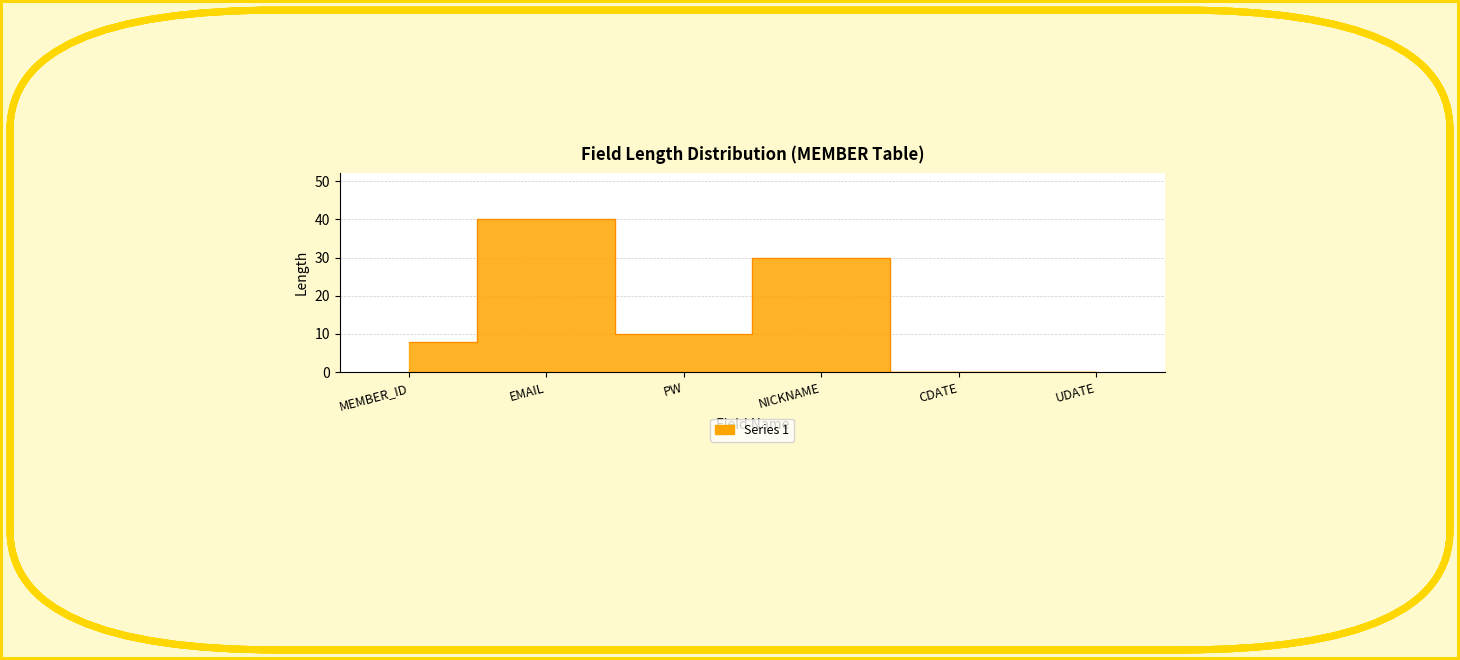

How many data points does each series have?

6